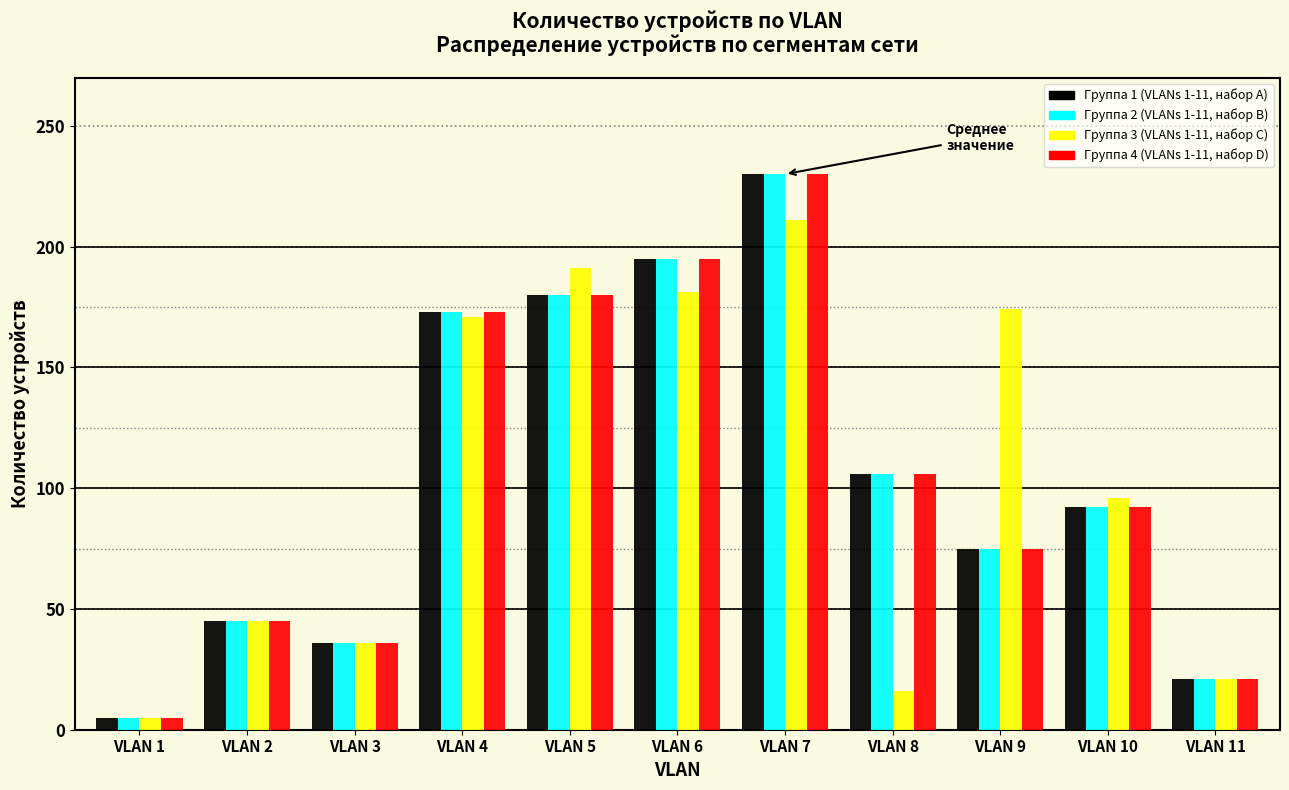

At how many categories does at least one series exceed 79?

7